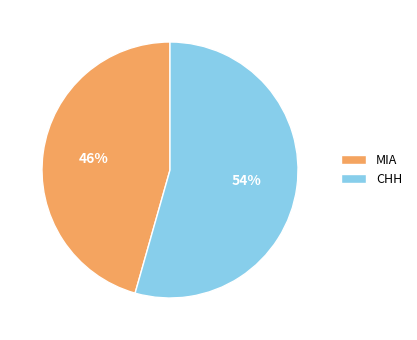

How many segments does this pie chart have?

2